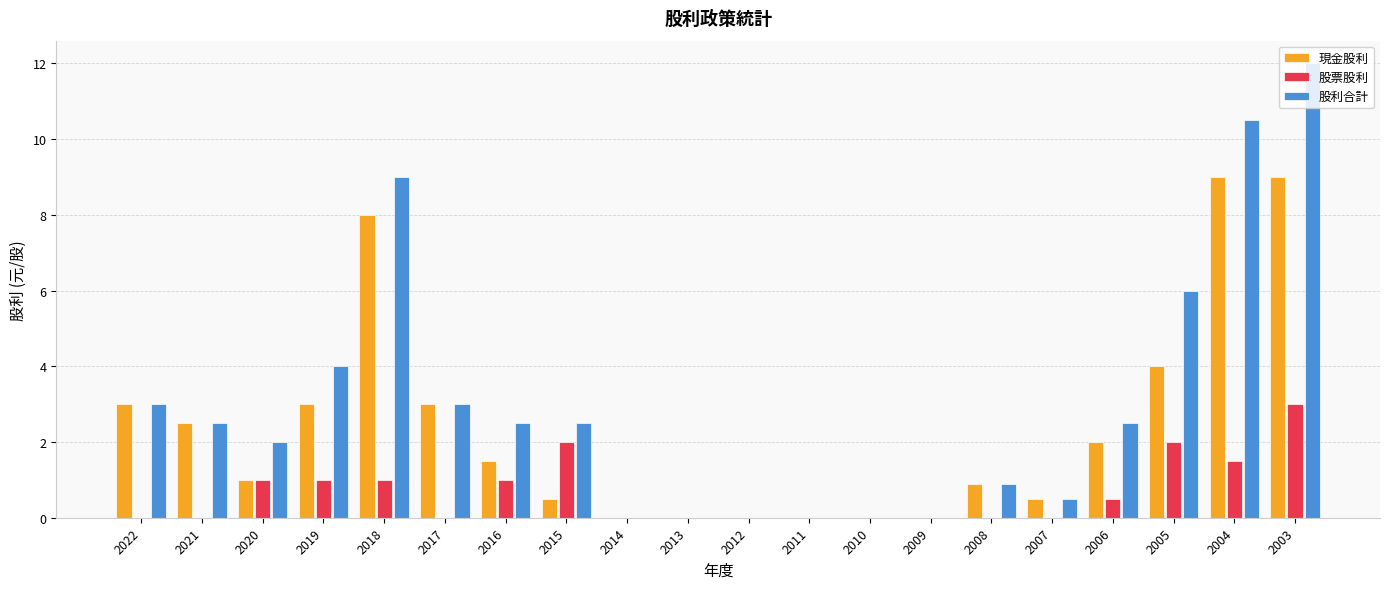

What are all the series names shown in the legend?

現金股利, 股票股利, 股利合計